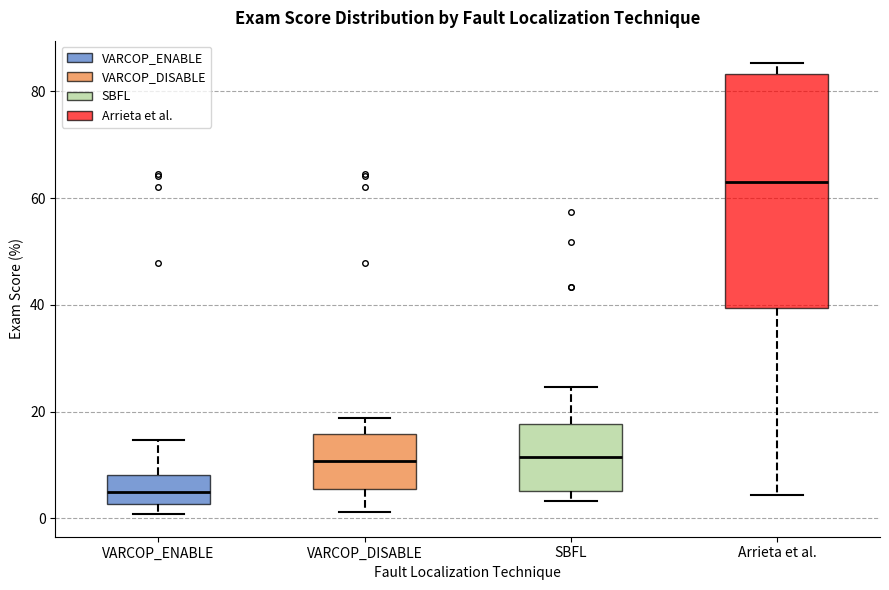

Where is the upper edge of the box for Arrieta et al. on the y-axis? The values are not printed on the chart, so give them approximately, as read against the axis.

84